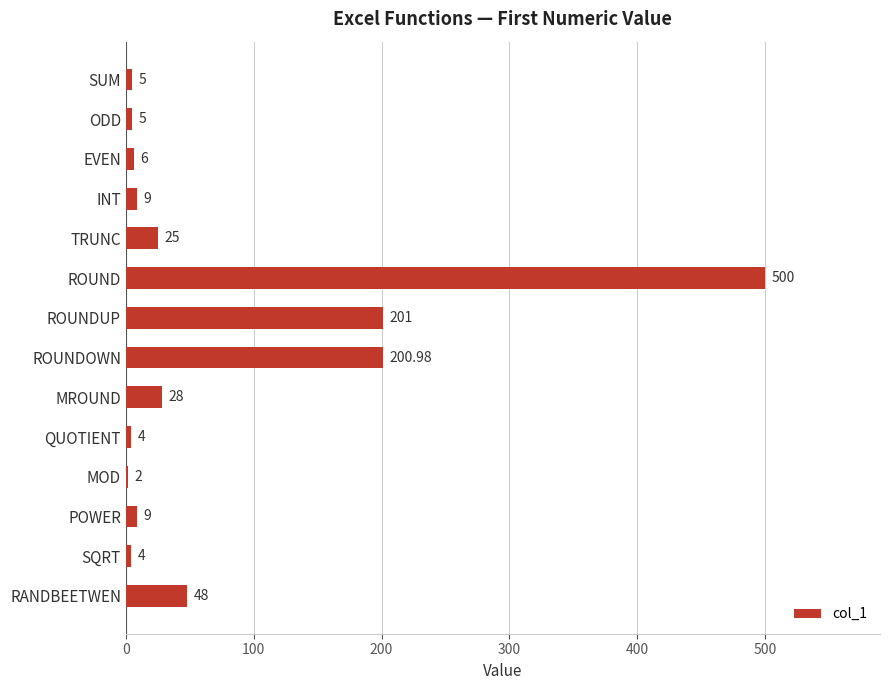

Where is the data nearest to the value 251?

ROUNDUP